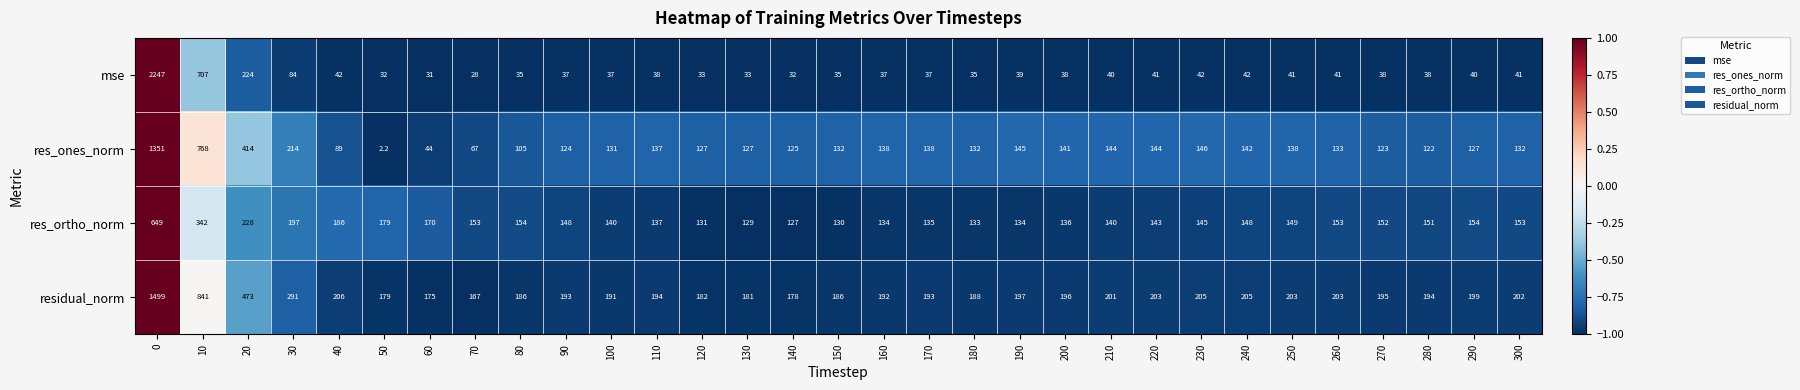

Rank the series by their maximum value, from lowest to highest.

res_ortho_norm, res_ones_norm, residual_norm, mse